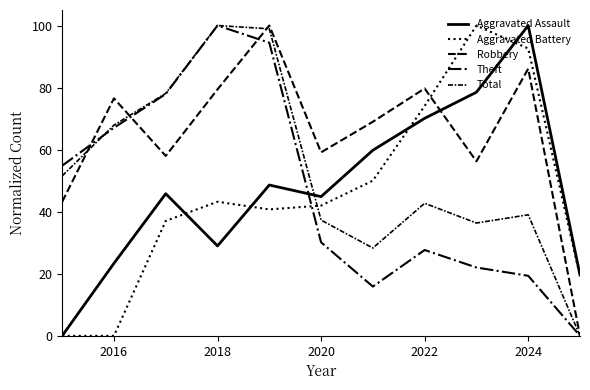

Does the chart display data point markers on the line(s)?

No